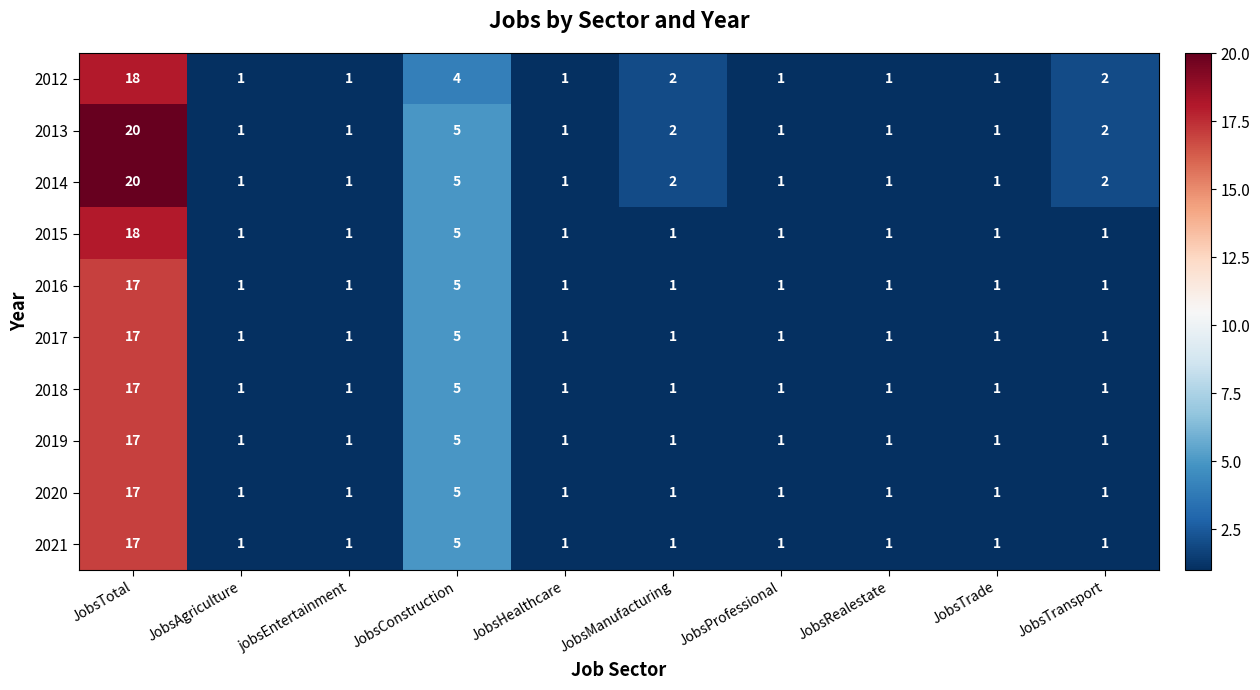

Where is 2019 nearest to the value 9?

JobsConstruction